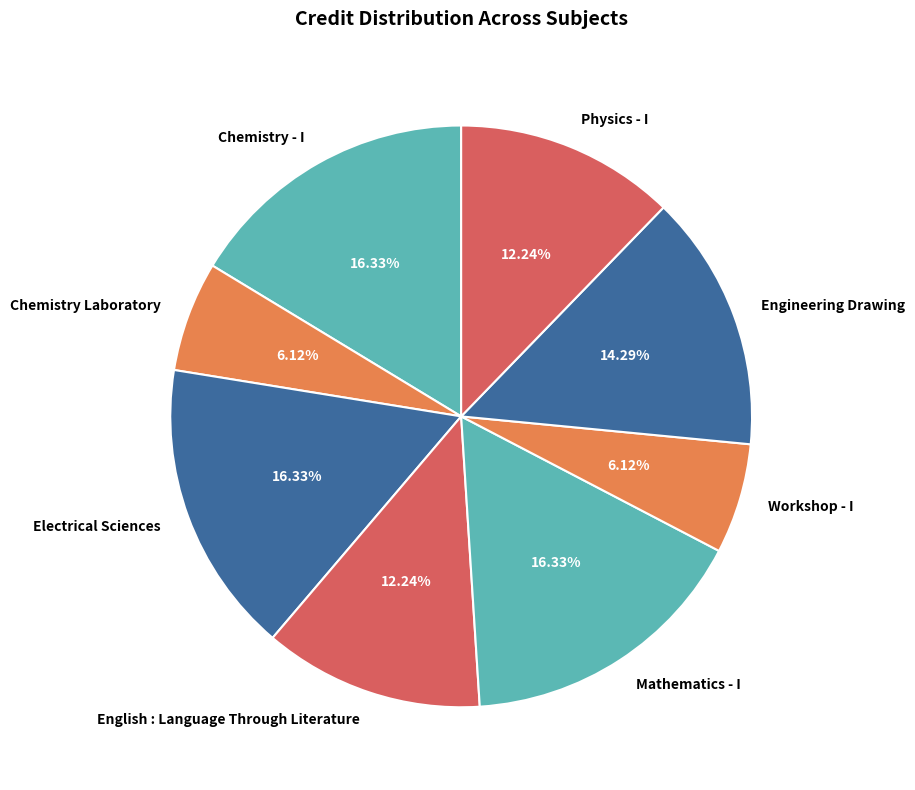

How much of the chart is everything except Mathematics - I?

83.7%